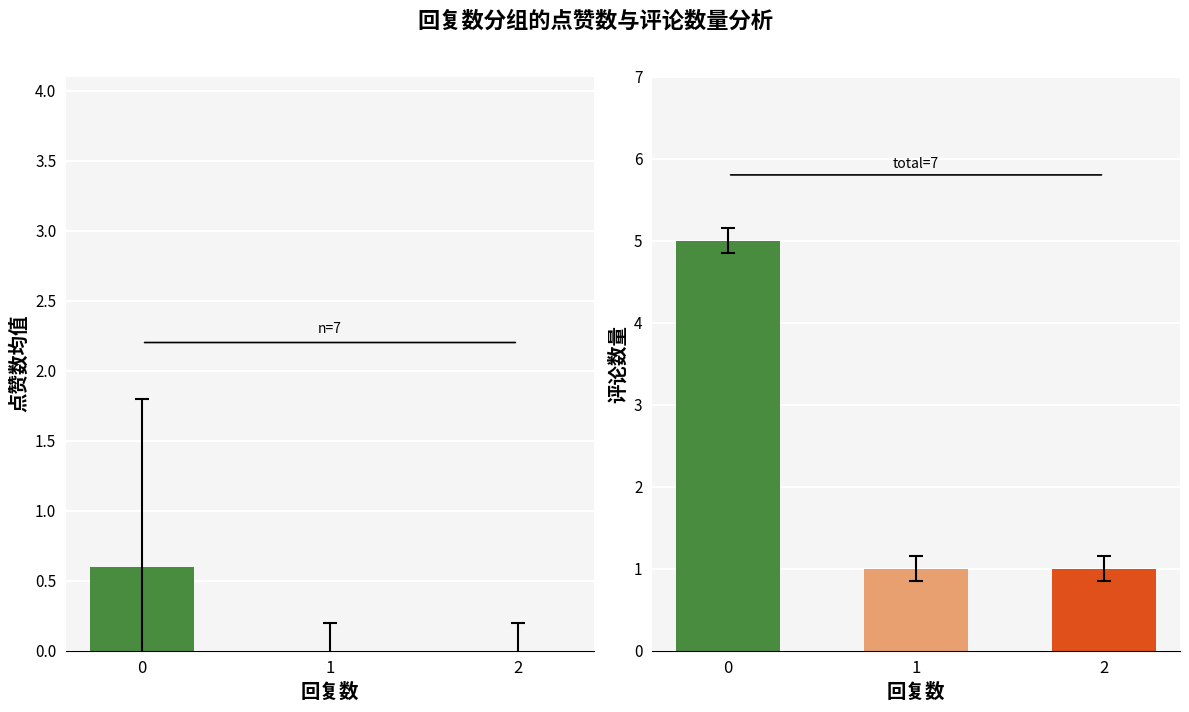

How many values are between 0 and 1?

3